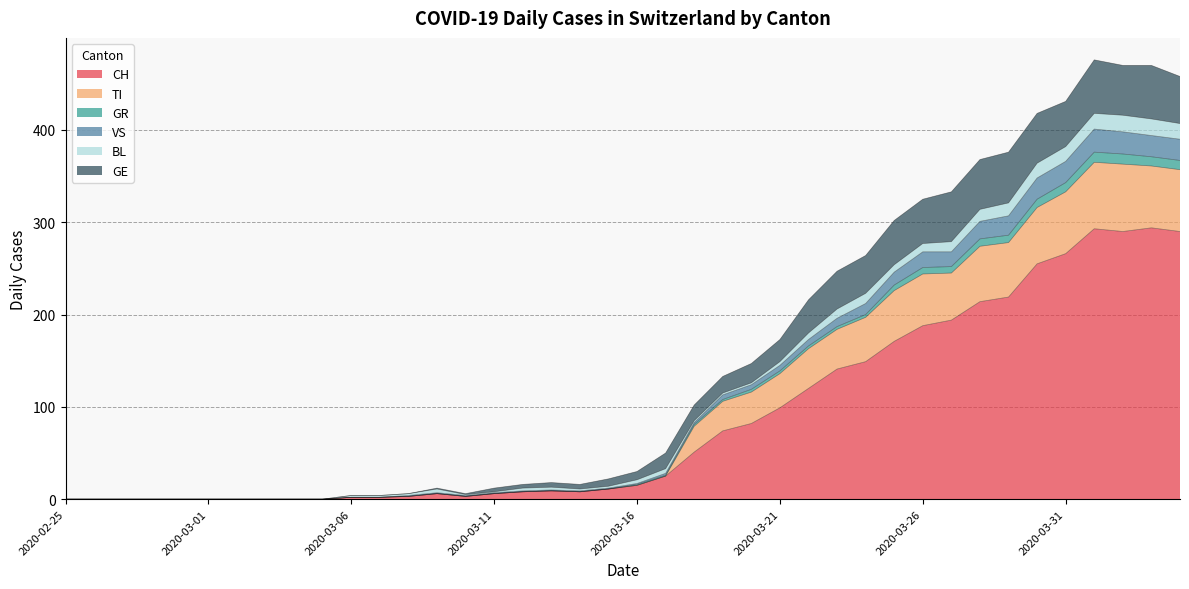

What is the maximum value for CH?

294